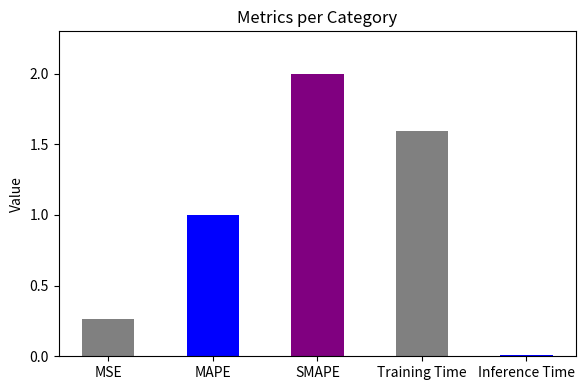

What is the average value?

1.0